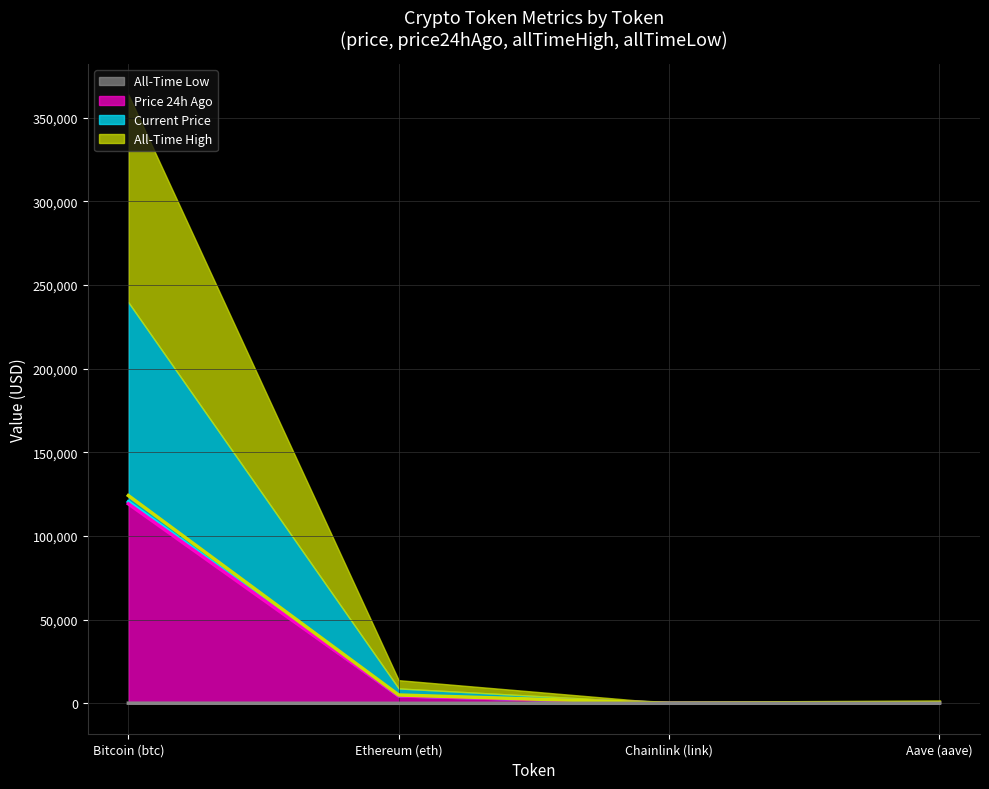

The allTimeHigh series shows 52.7 at Chainlink (link). True or false?

True